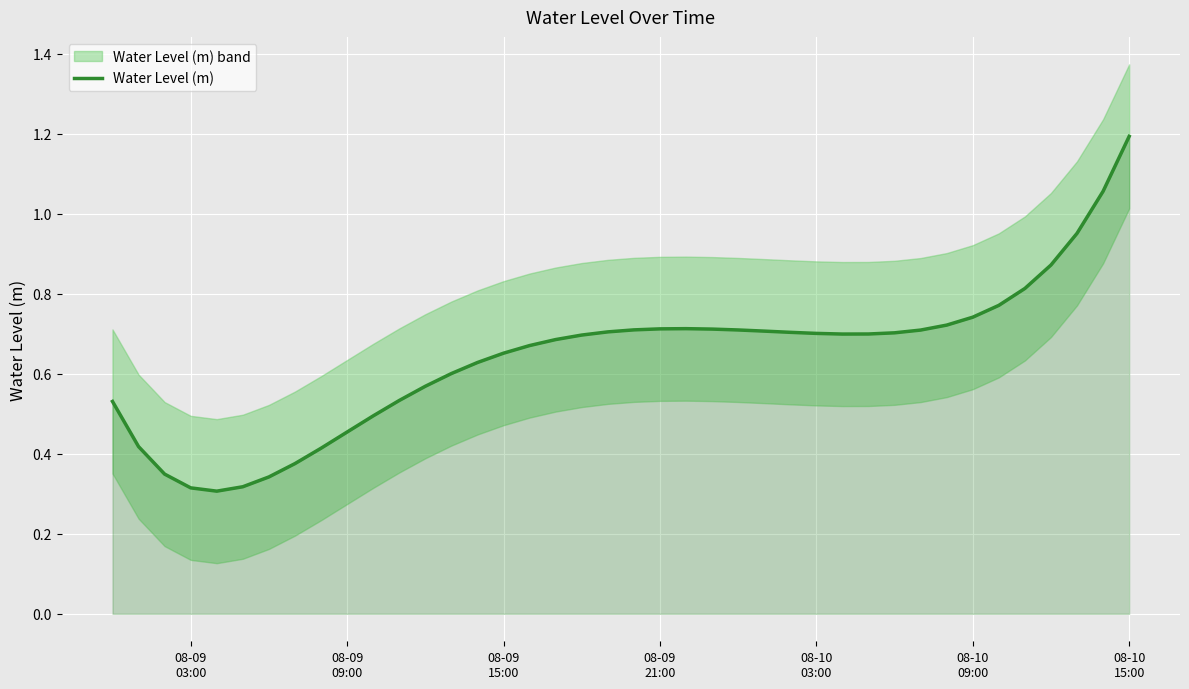

Is it true that the value at 18 is 0.4?

False